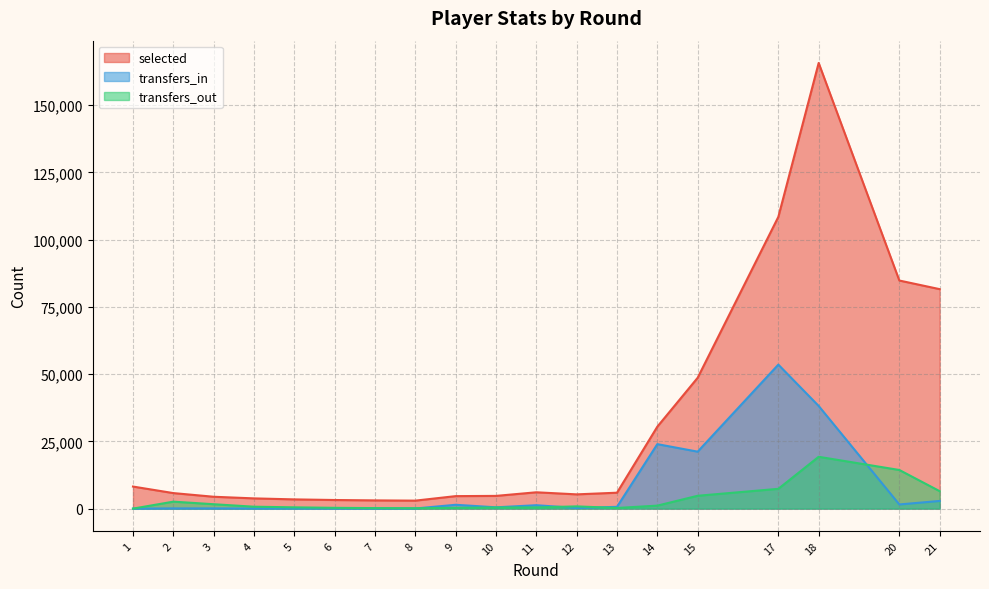

True or false: selected and transfers_out intersect in this chart.

False